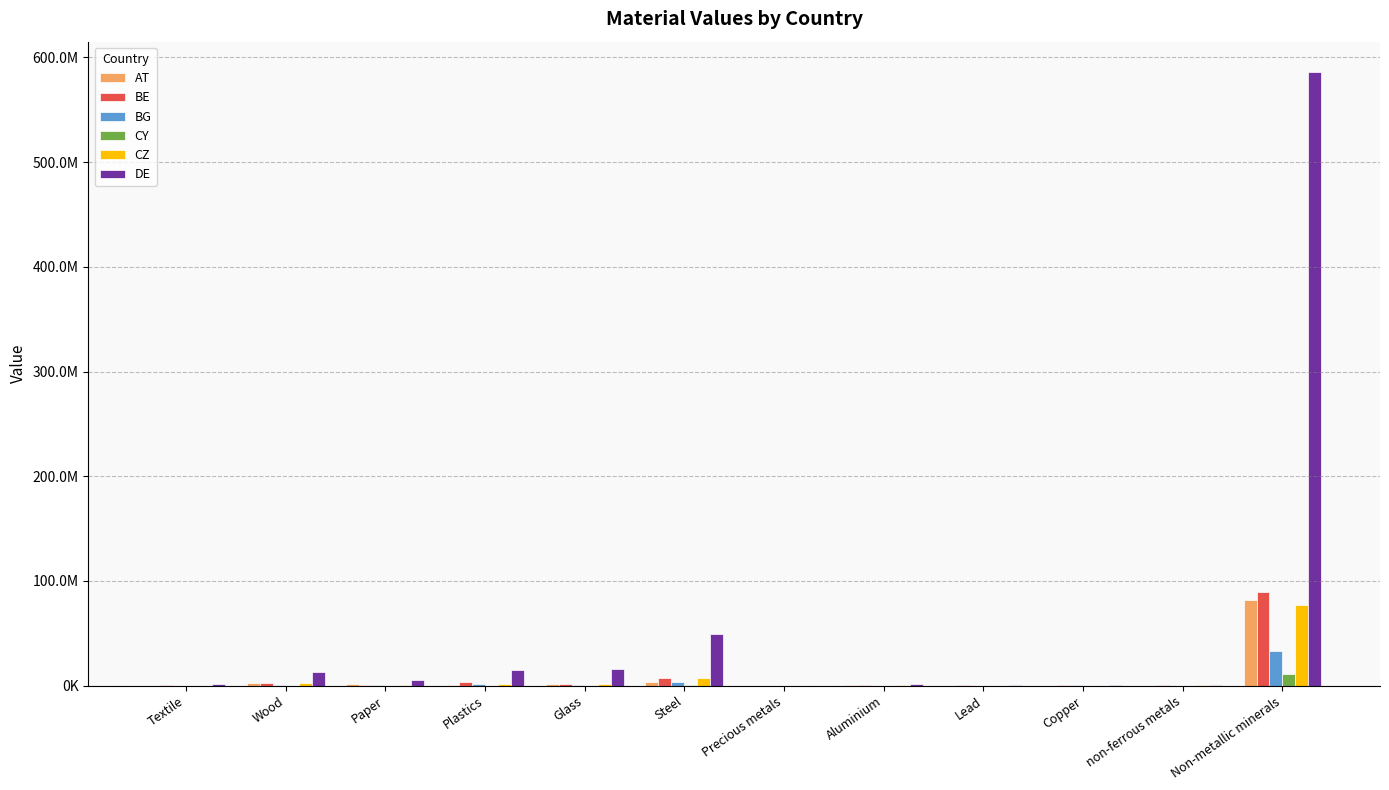

What is the sum of all BG values?

39729305.8